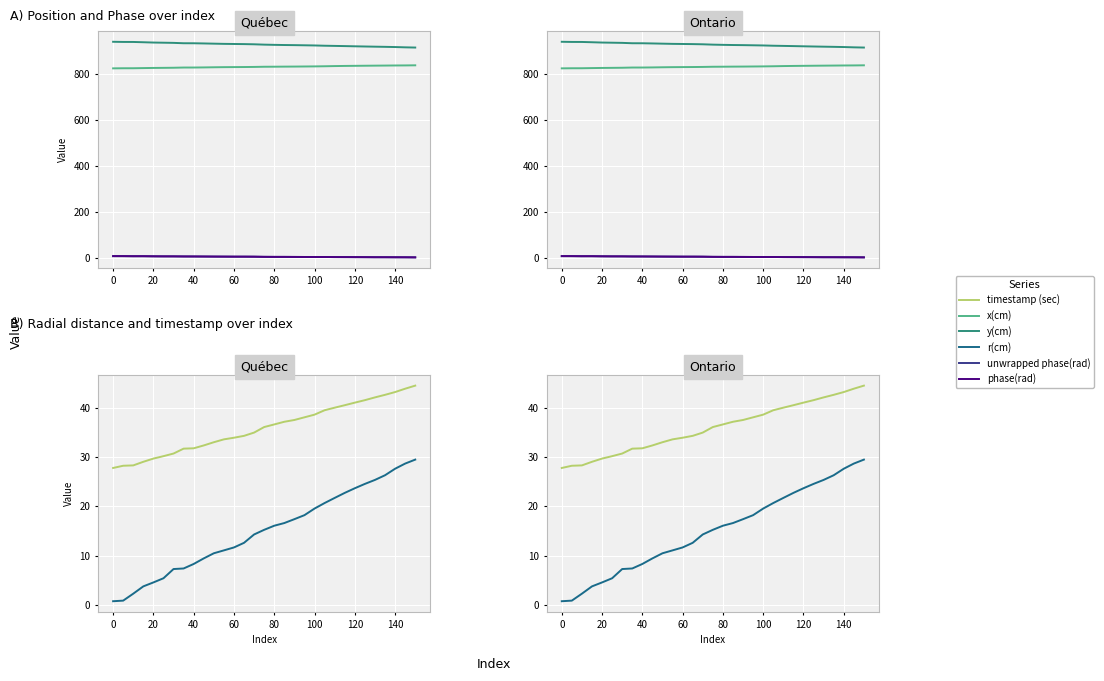

List the series in order of their peak value, highest first.

y(cm), x(cm), timestamp (sec), r(cm), unwrapped phase(rad), phase(rad)